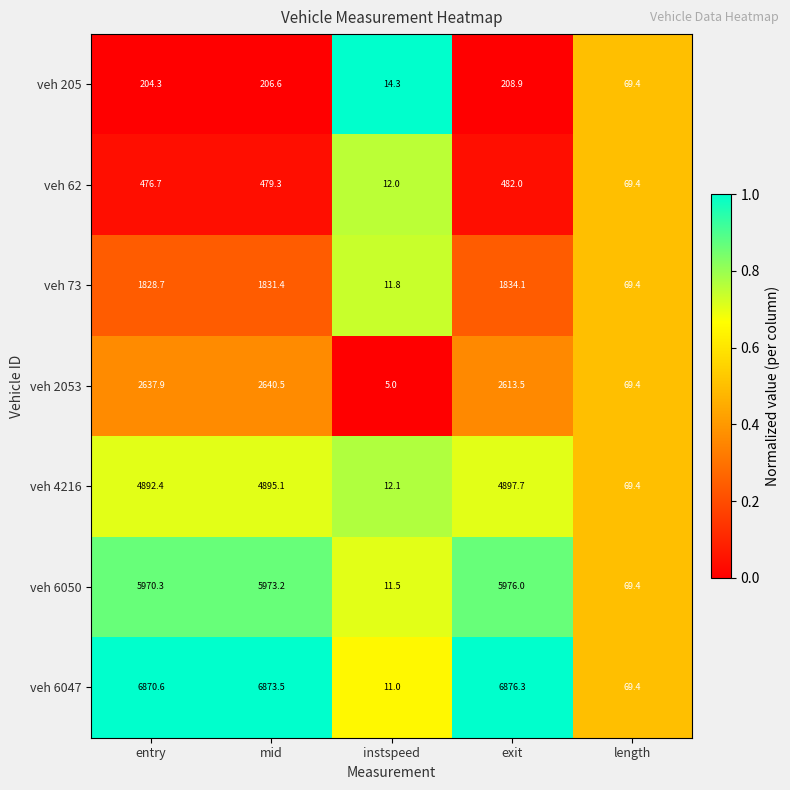

What is the spread (max minus min) of values at entry?

6666.3